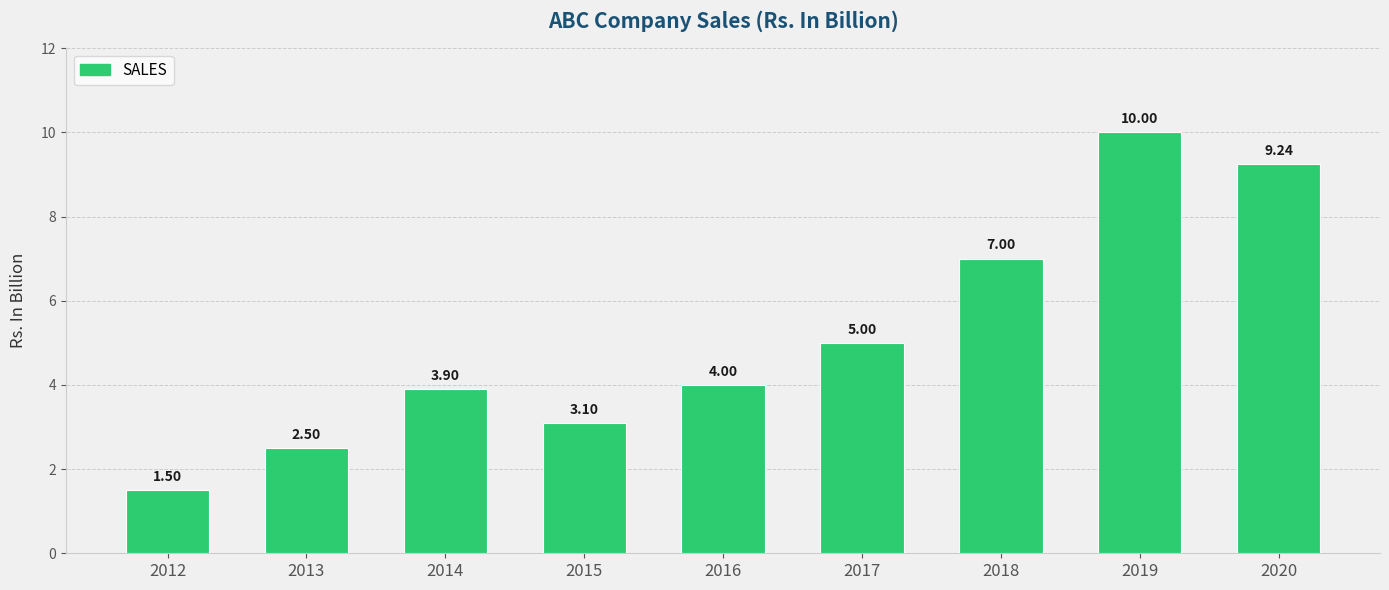

The chart shows a value of 4.8 at 2020. True or false?

False